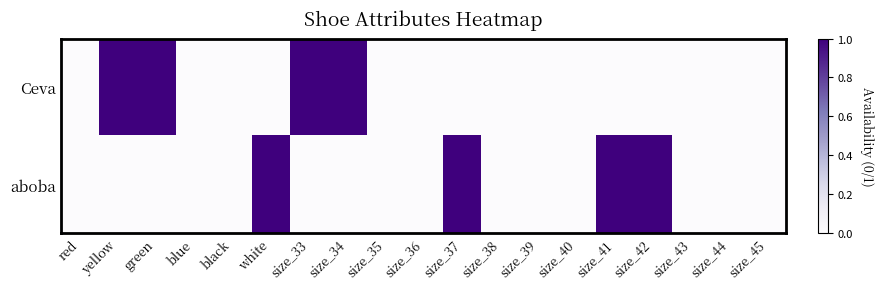

Which series has the largest total across all categories?

Ceva